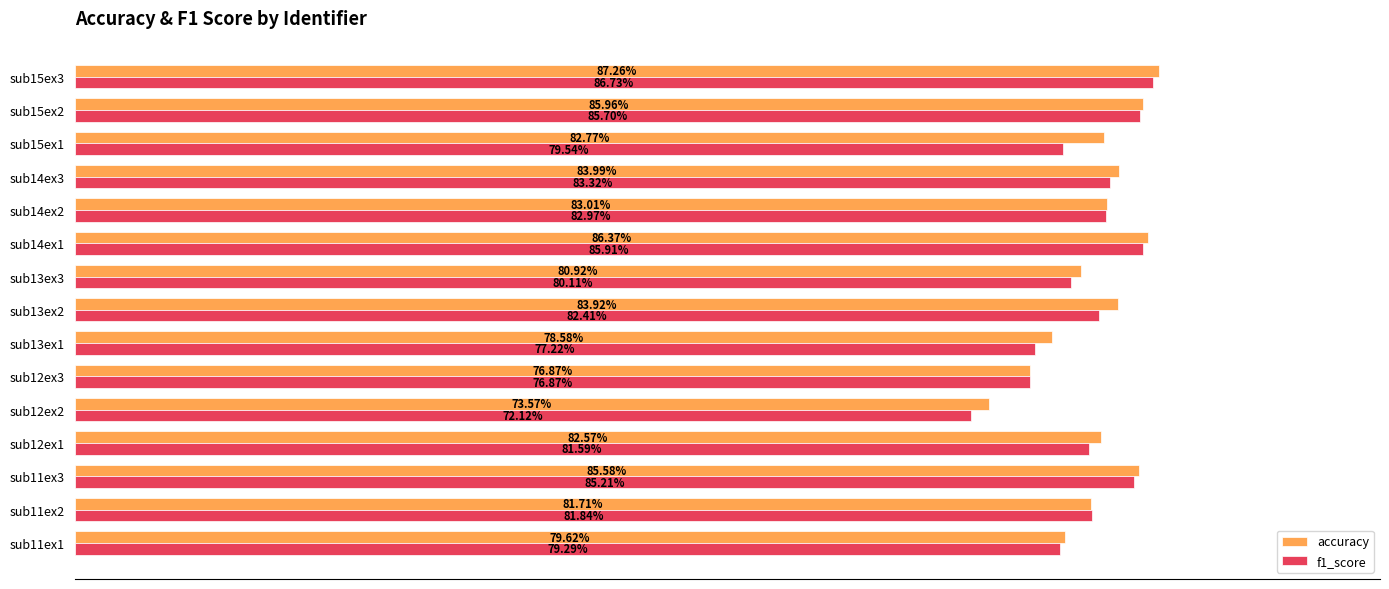

Which series has the widest spread of values?

f1_score